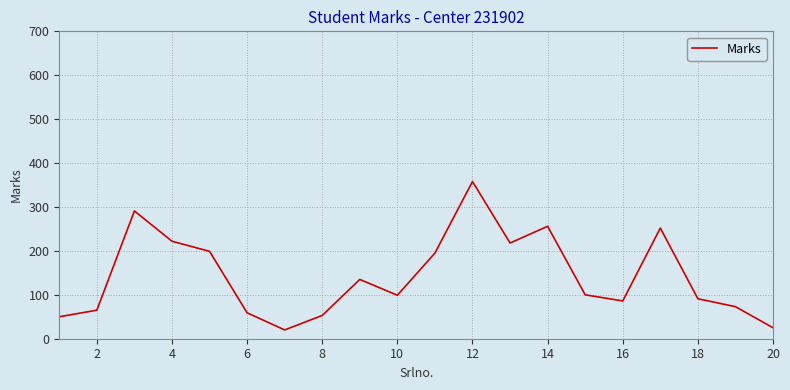

What is the smallest value displayed?

20